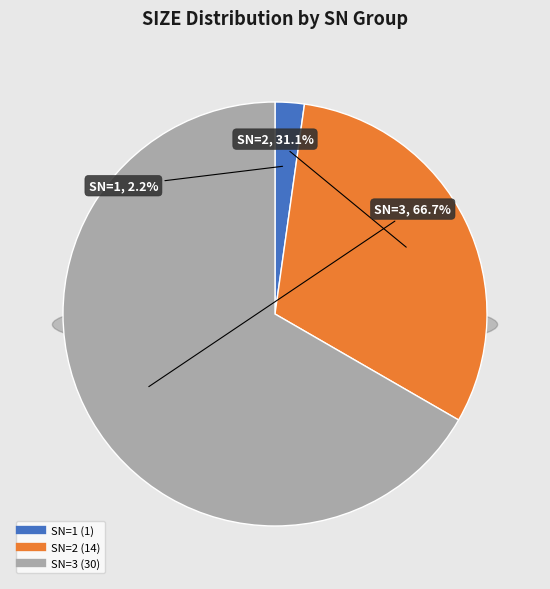

What percentage is NOT represented by SN_1?

97.8%